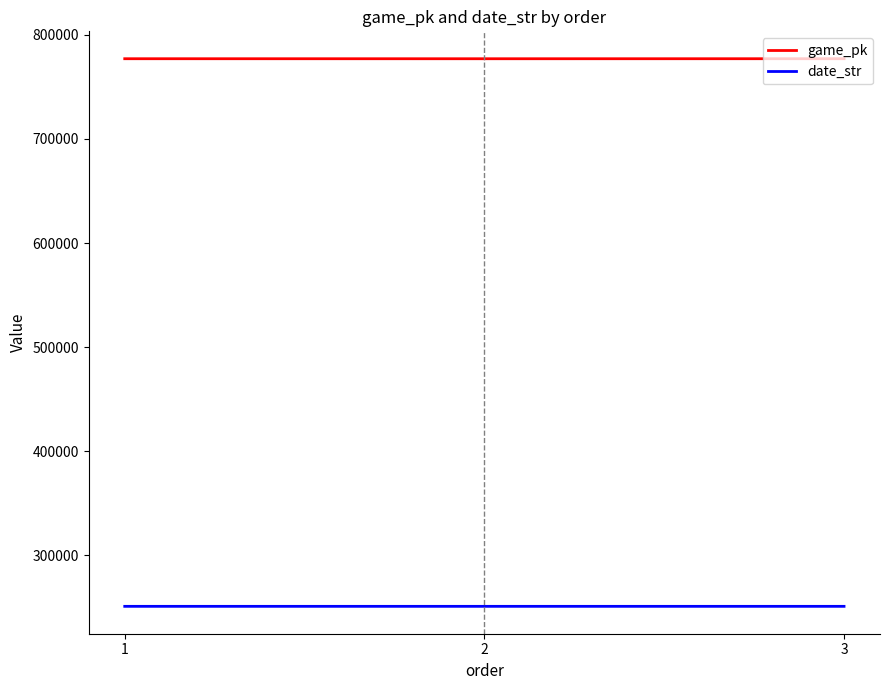

What is the minimum value shown in the chart?

250709